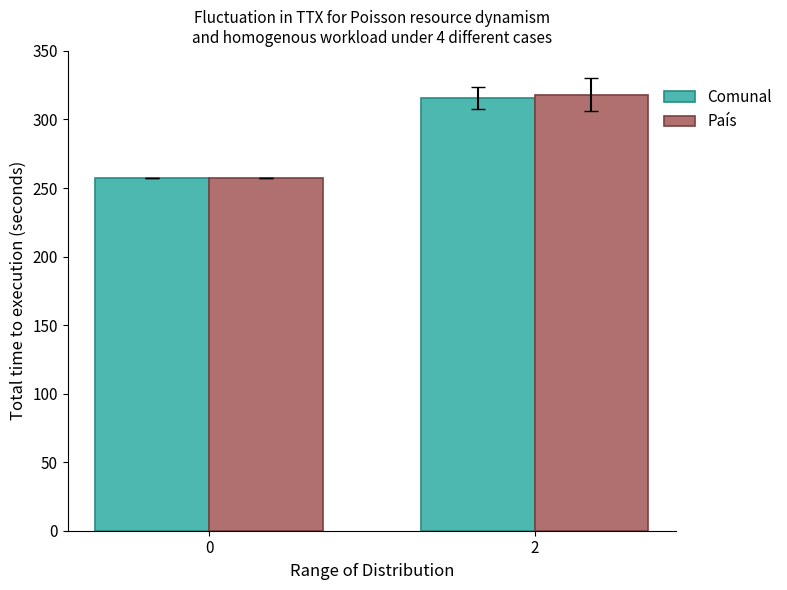

Reading left to right, transcribe all the data shown in this chart.

Comunal: 257	316
País: 257	318